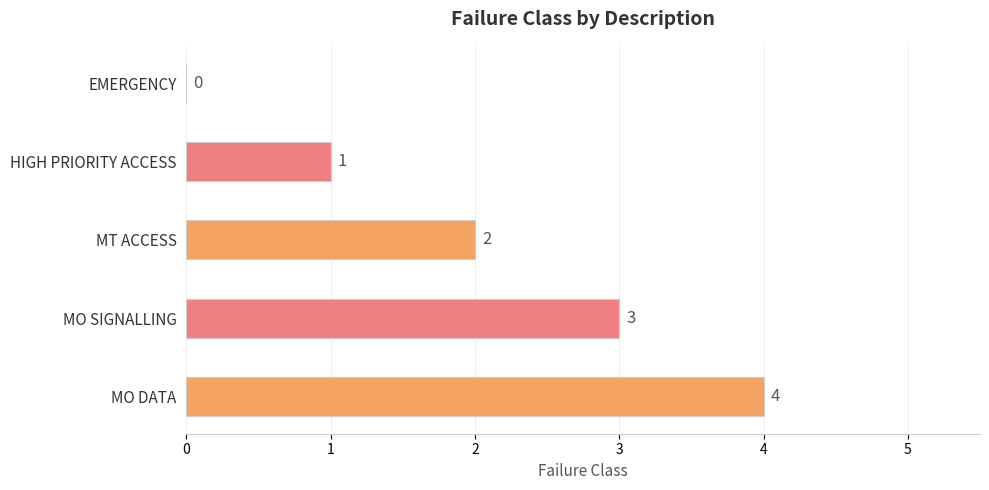

What is the maximum value shown in the chart?

4